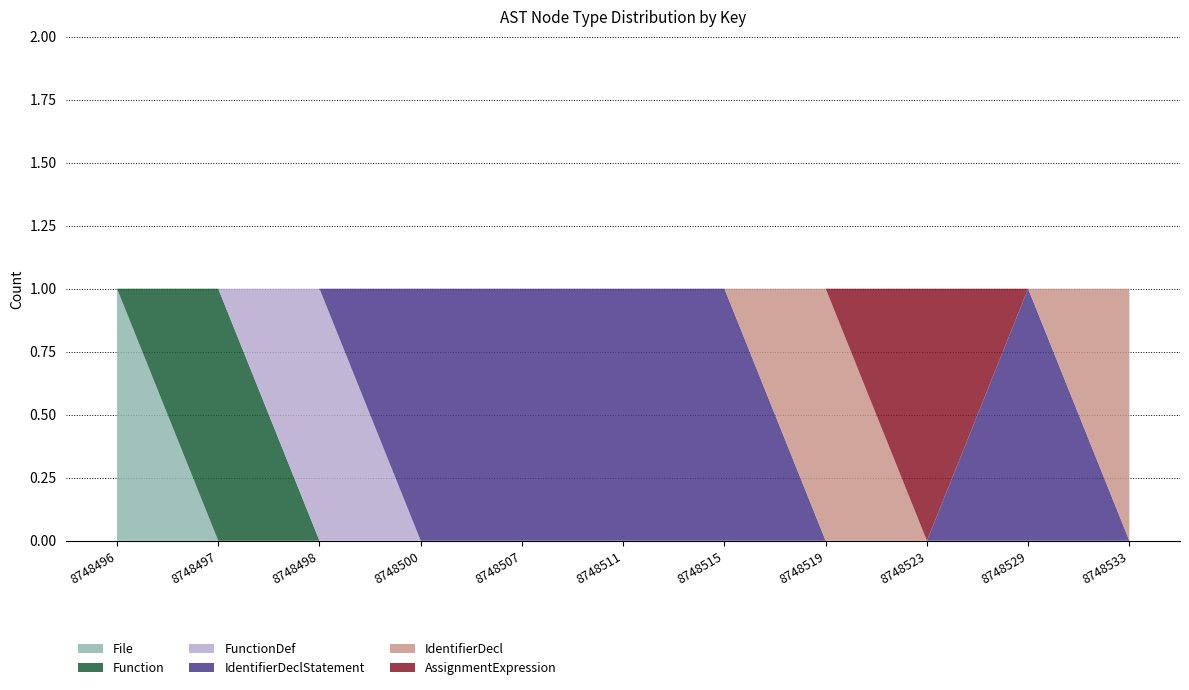

At which label does File reach its peak?

8748496